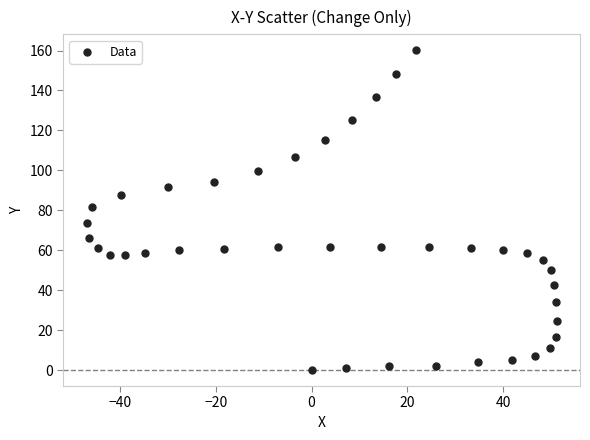

What is the range of X values (max minus min)?

98.0